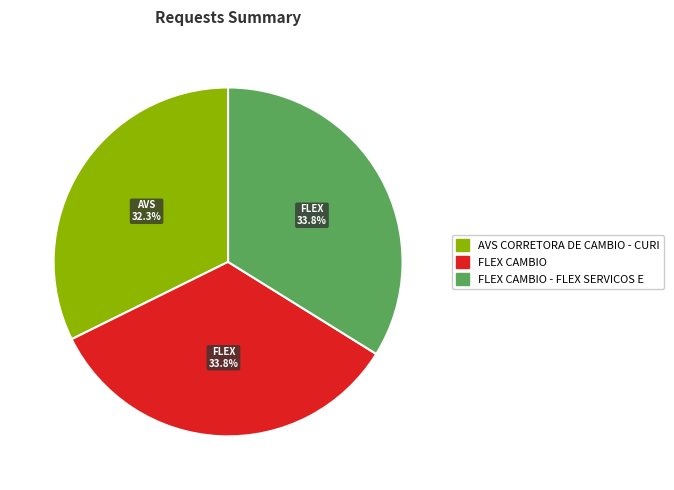

Count the number of slices in the pie.

3